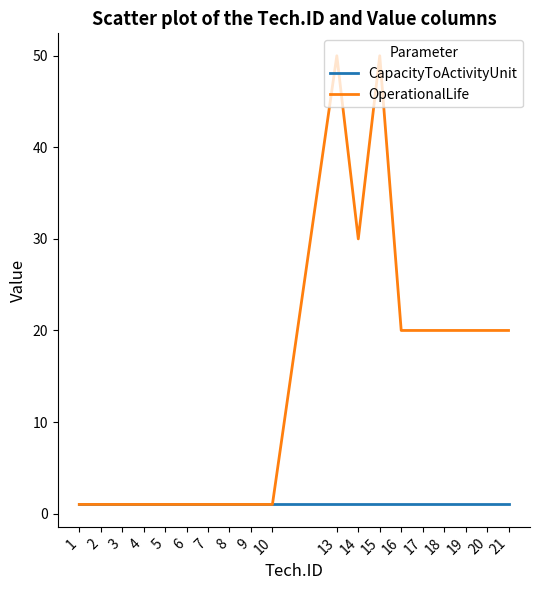

At 17, list the series in order from smallest to largest.

CapacityToActivityUnit, OperationalLife